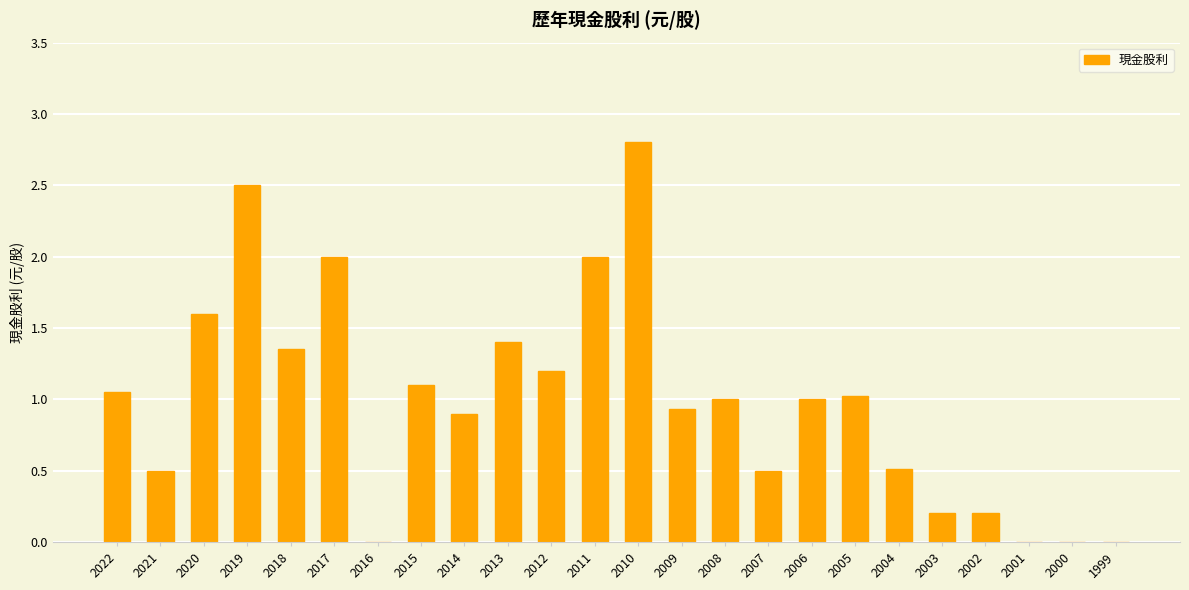

At which category does the chart reach its peak across all series?

2010